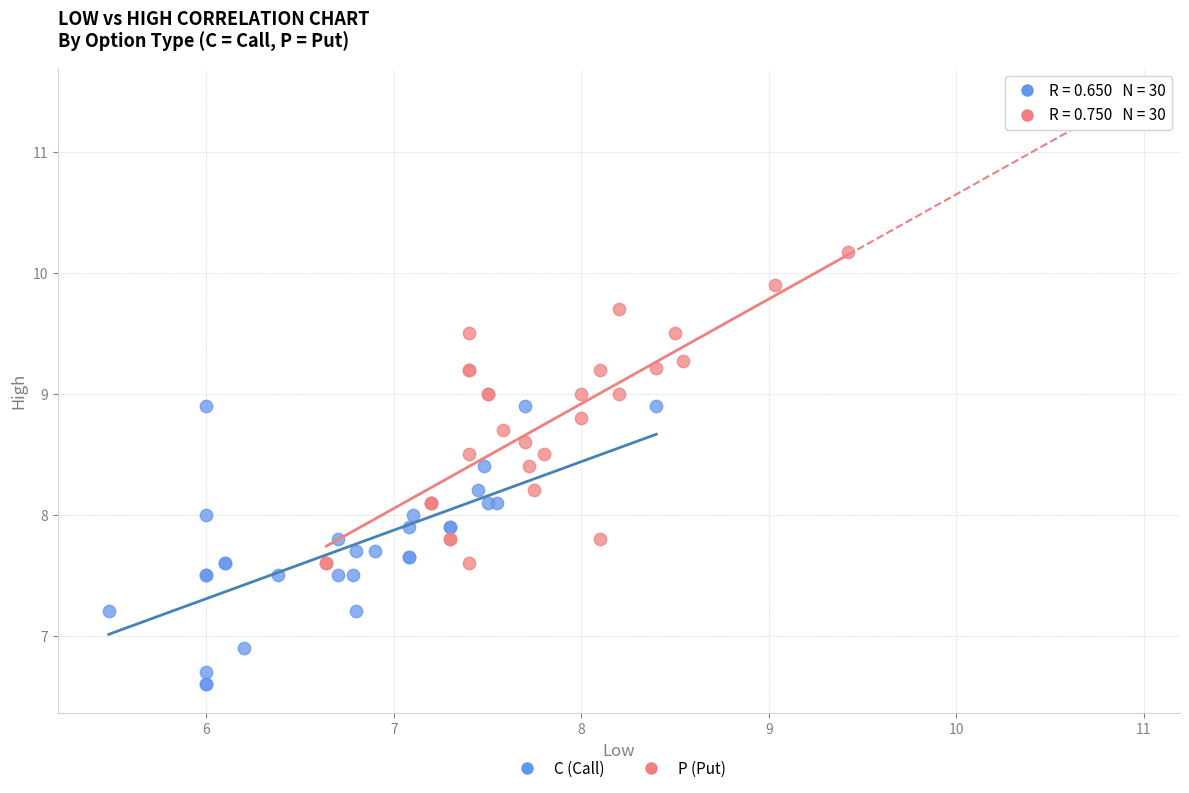

Which series contains the lowest Y value?

C (Call)